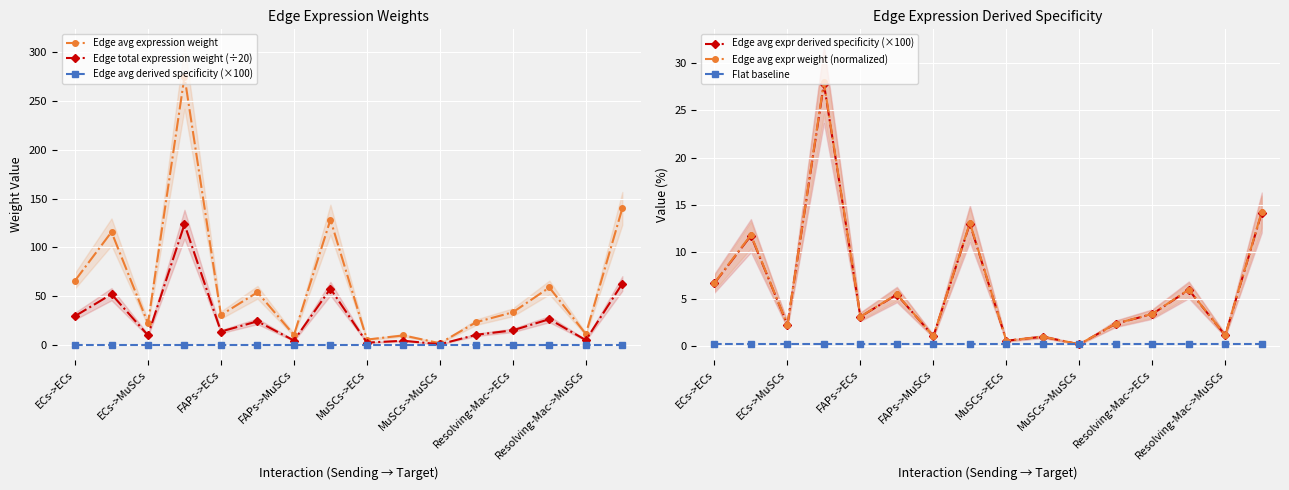

True or false: Edge avg expression weight has more than 2 interior local peaks.

True